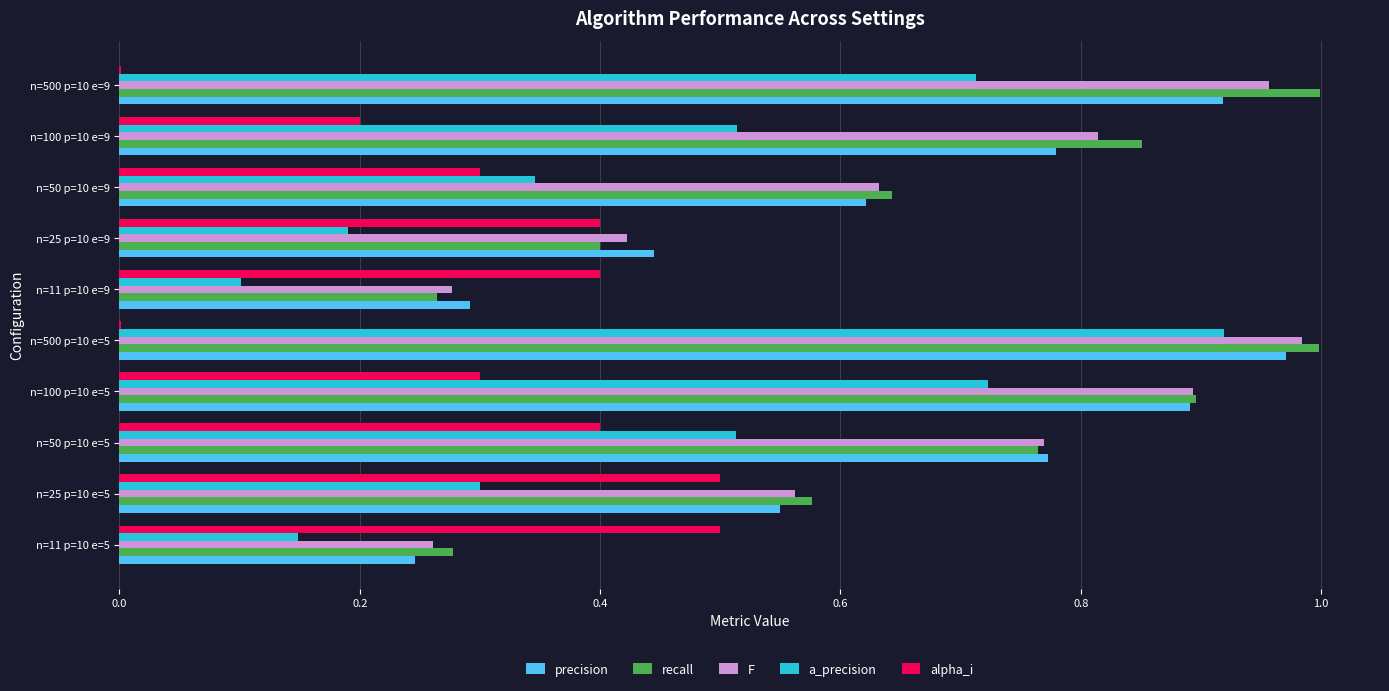

Which series changed the most between n=25 p=10 e=5 and n=25 p=10 e=9?

recall